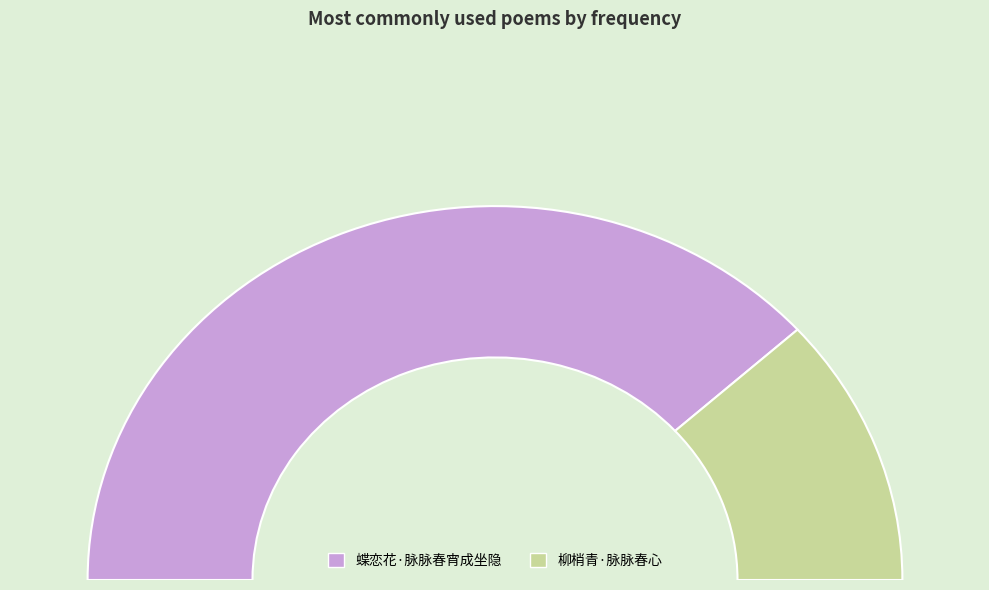

How many slices are in this pie chart?

2